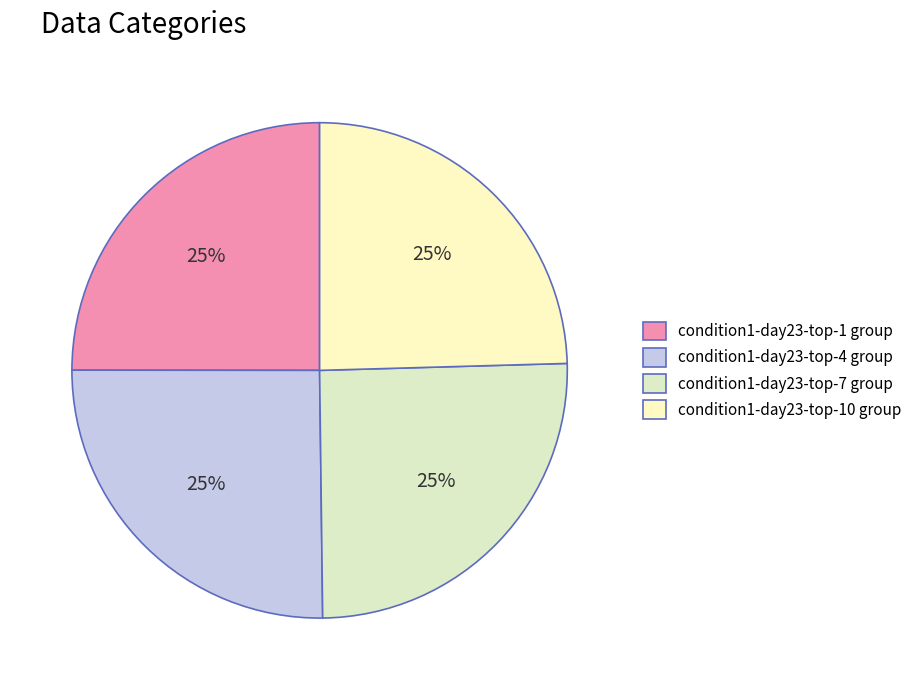

How many segments does this pie chart have?

4